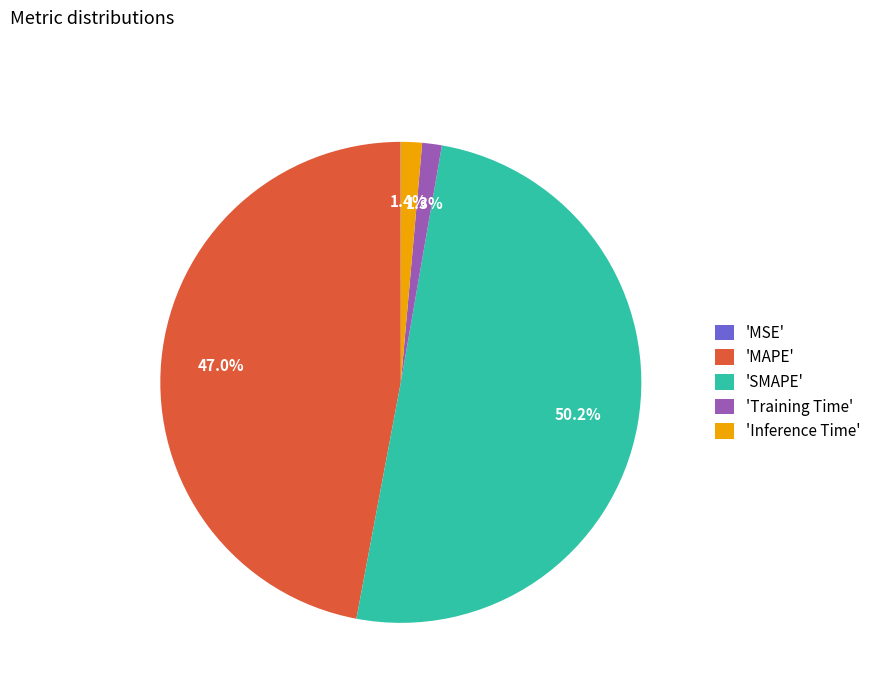

Which slice is the largest?

'SMAPE'